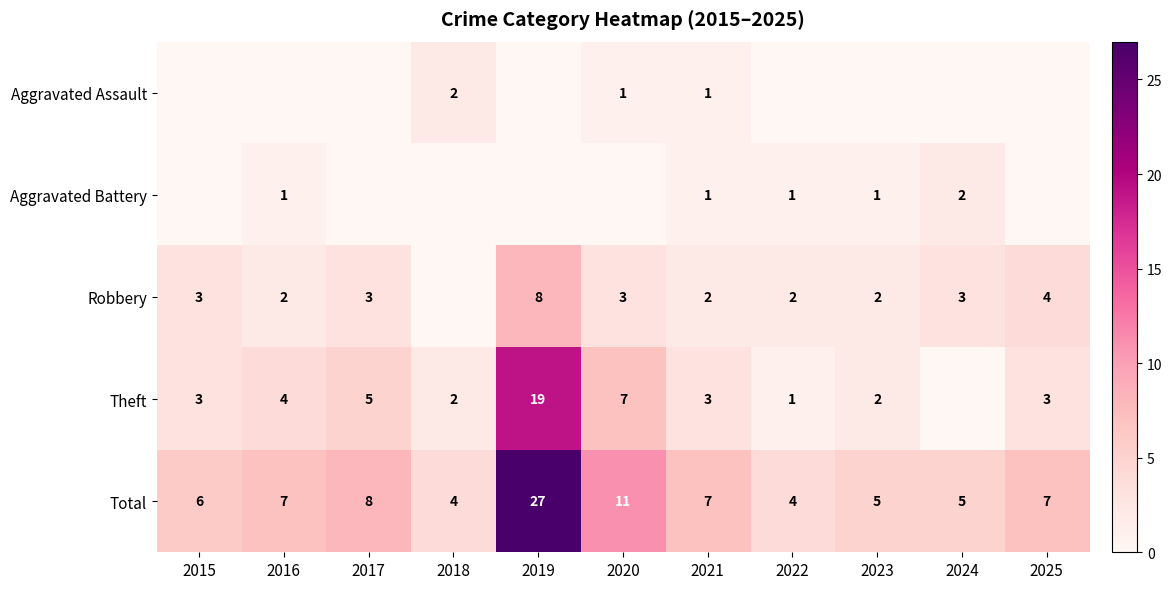

What is the sum of the Theft values at 2016 and 2015?

7